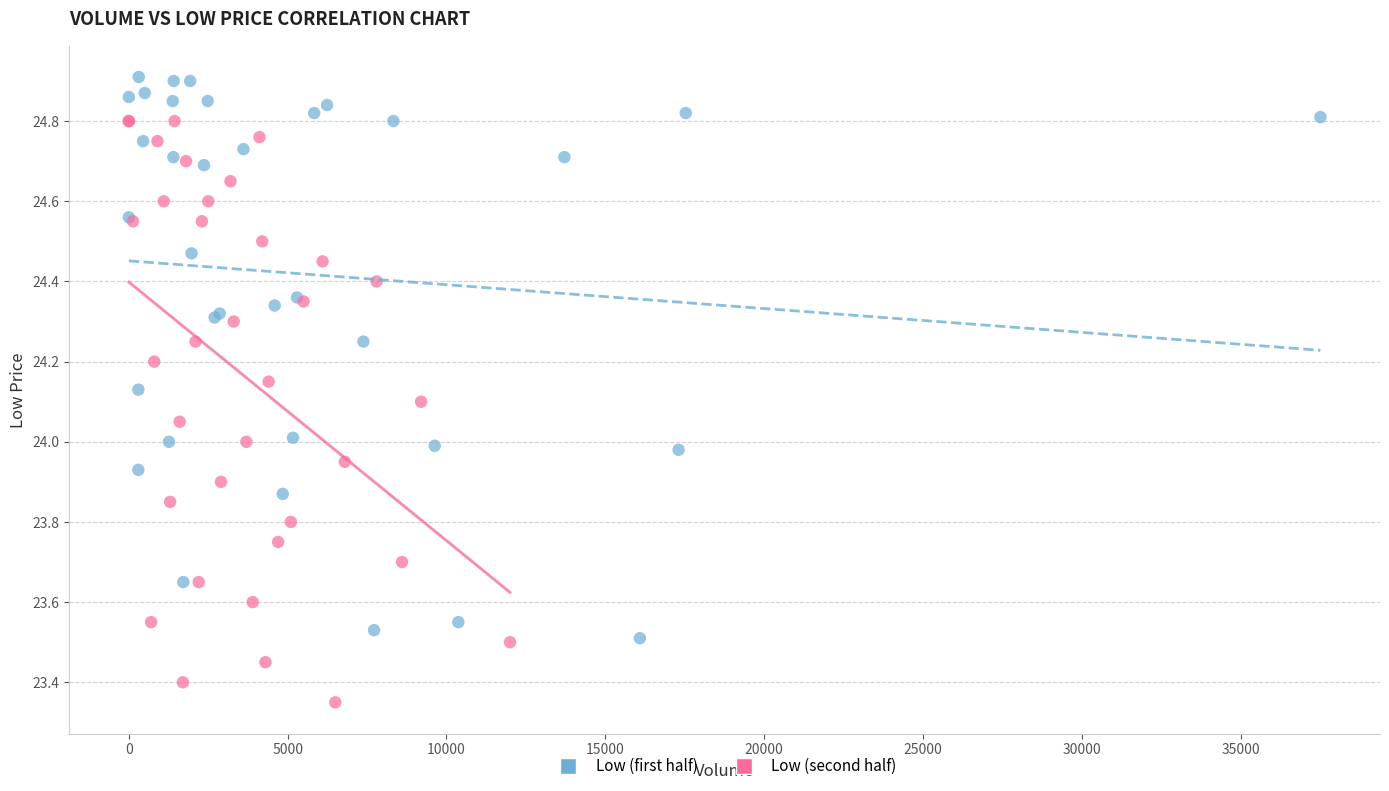

Which series reaches the maximum Y coordinate?

Low (first half)